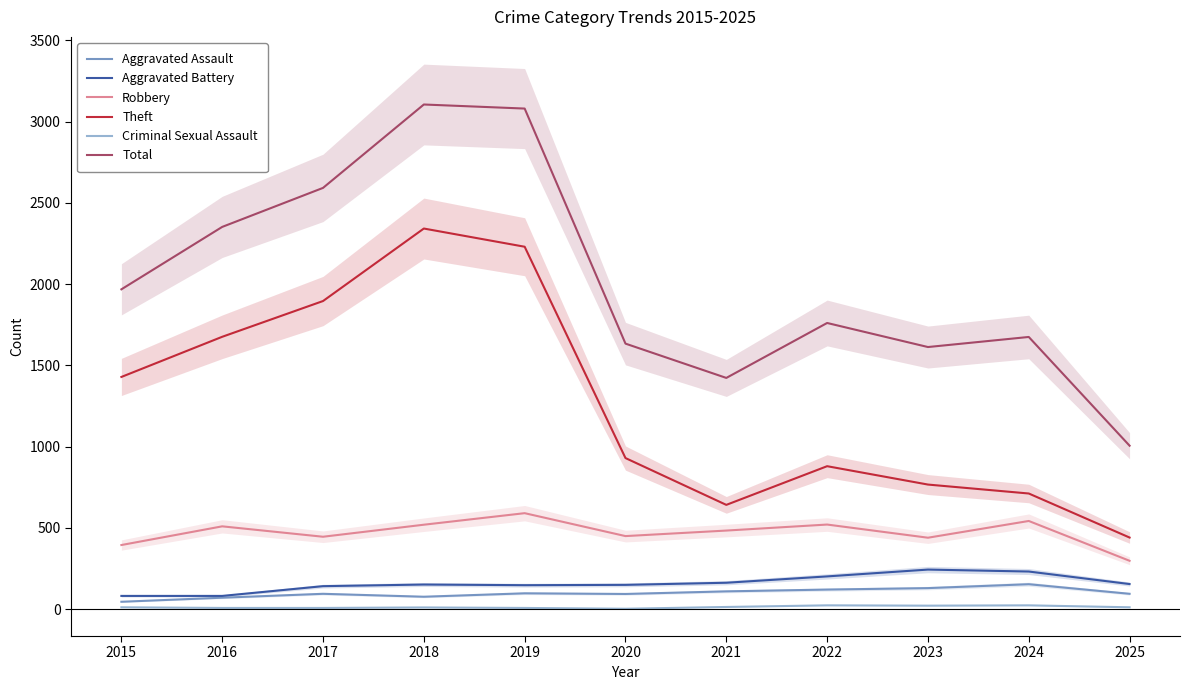

At which label is Aggravated Battery closest to 163?

2021